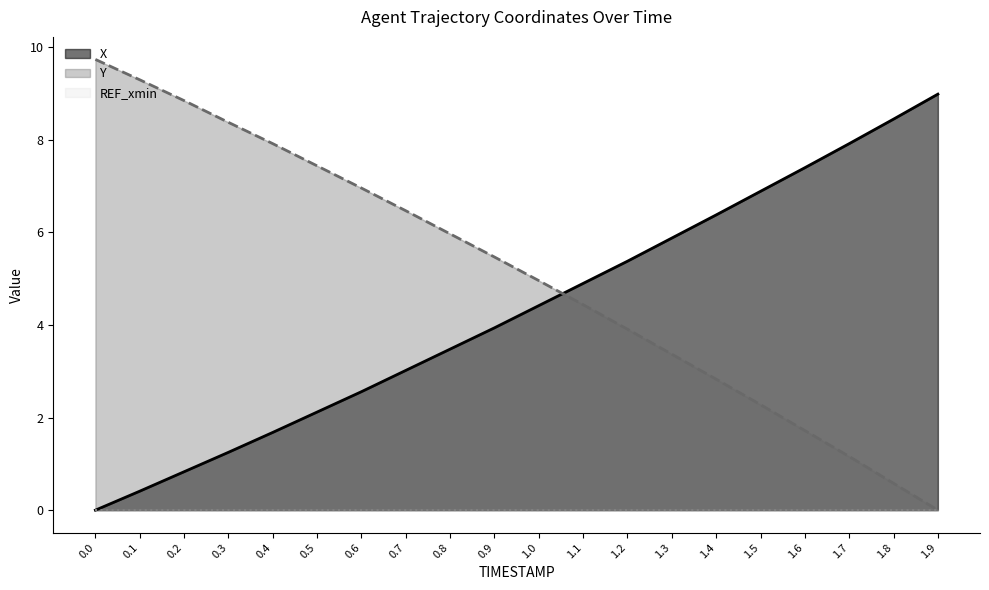

Which has a higher value, 0.2 or 0.7?

0.7